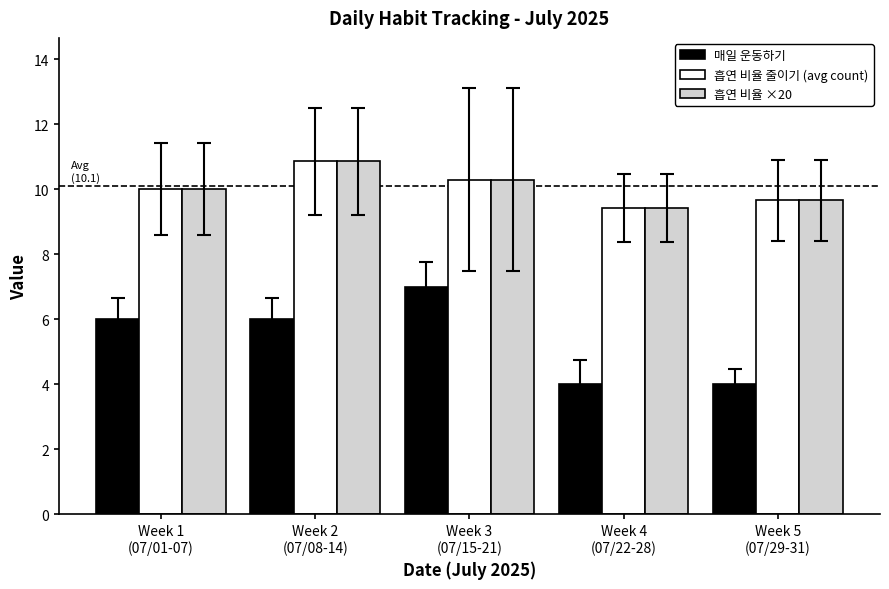

At how many categories does at least one series exceed 9?

5